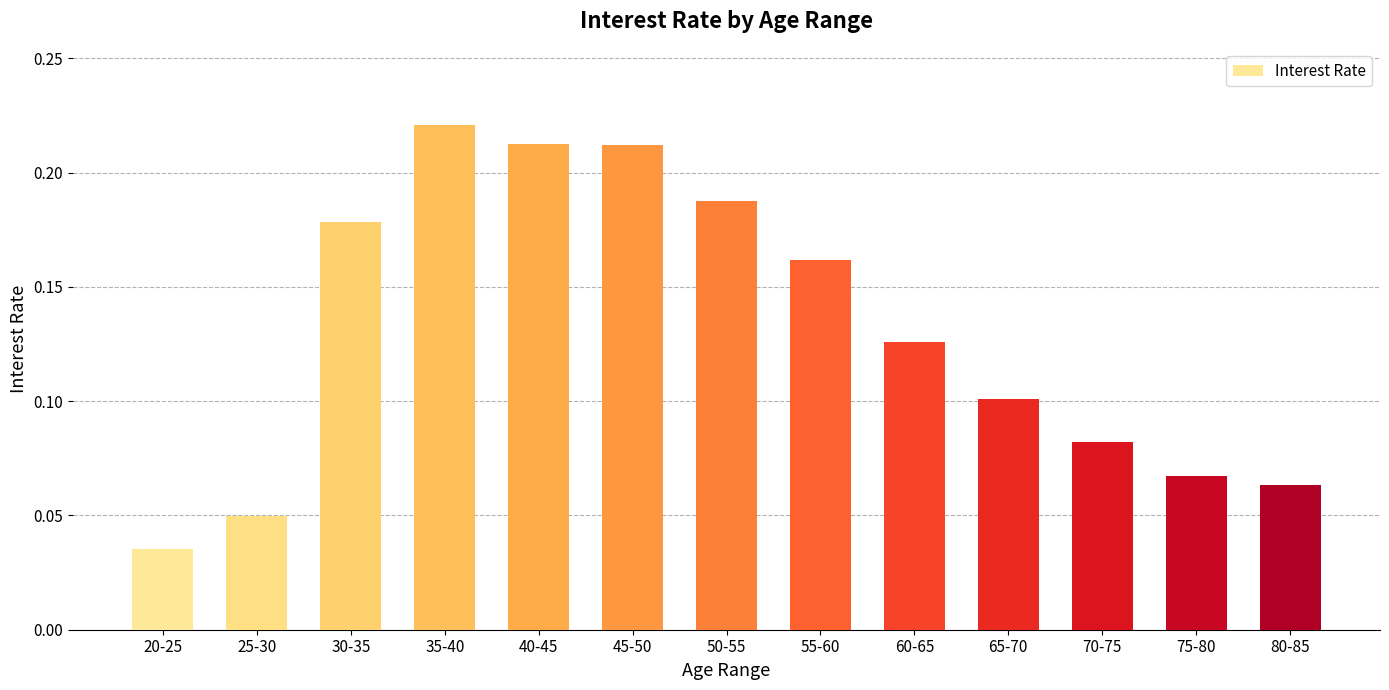

True or false: the data shows 0.1 at 45-50.

False